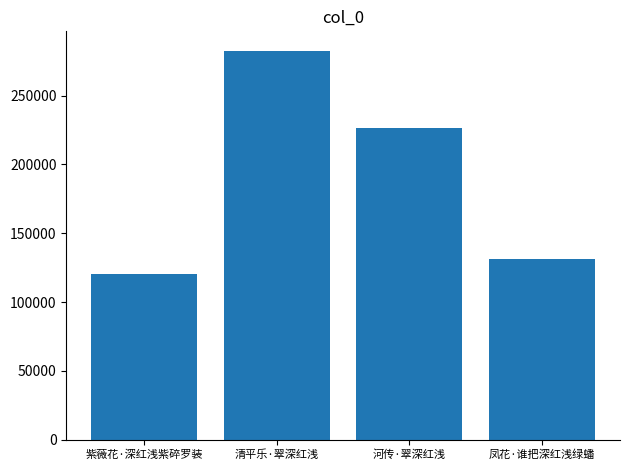

How many data points does each series have?

4